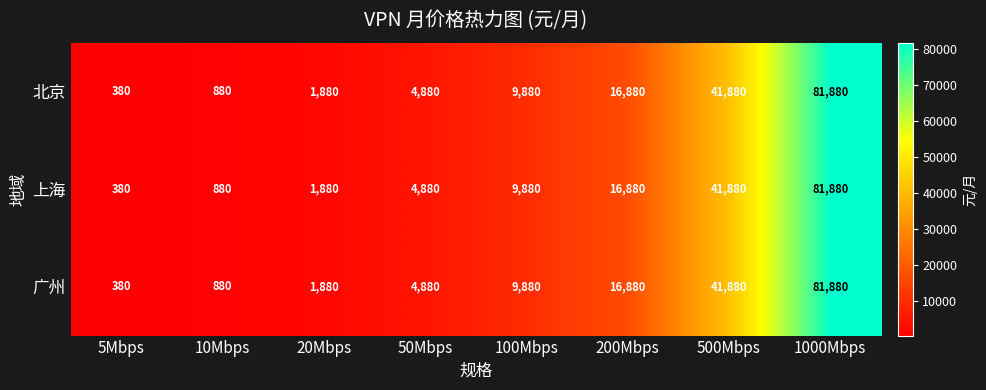

Read the 北京 value at 20Mbps, to the nearest 50.

1900